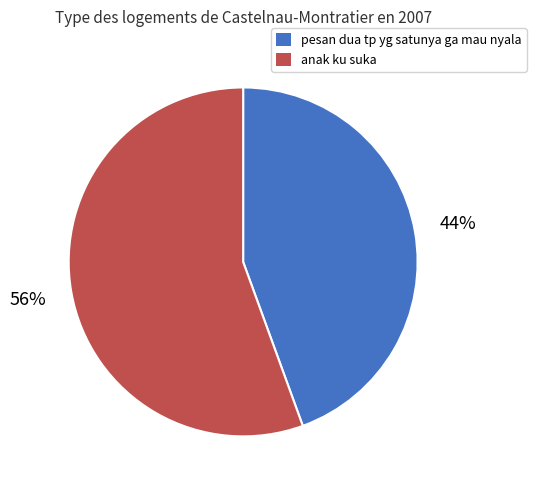

How many segments does this pie chart have?

2